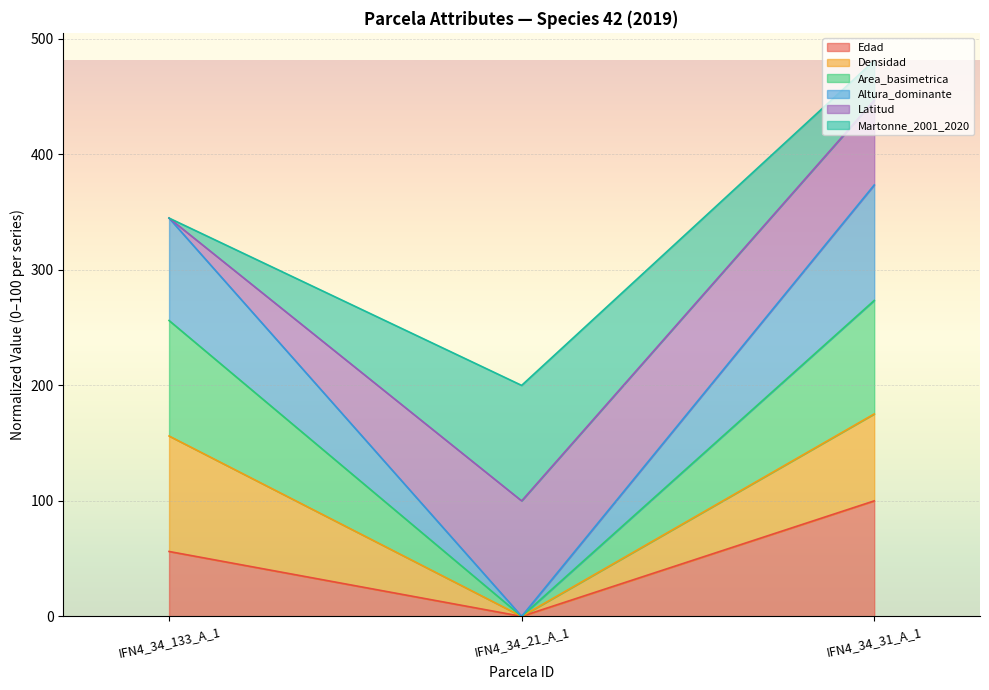

Which category has the highest value in the Edad series?

IFN4_34_31_A_1